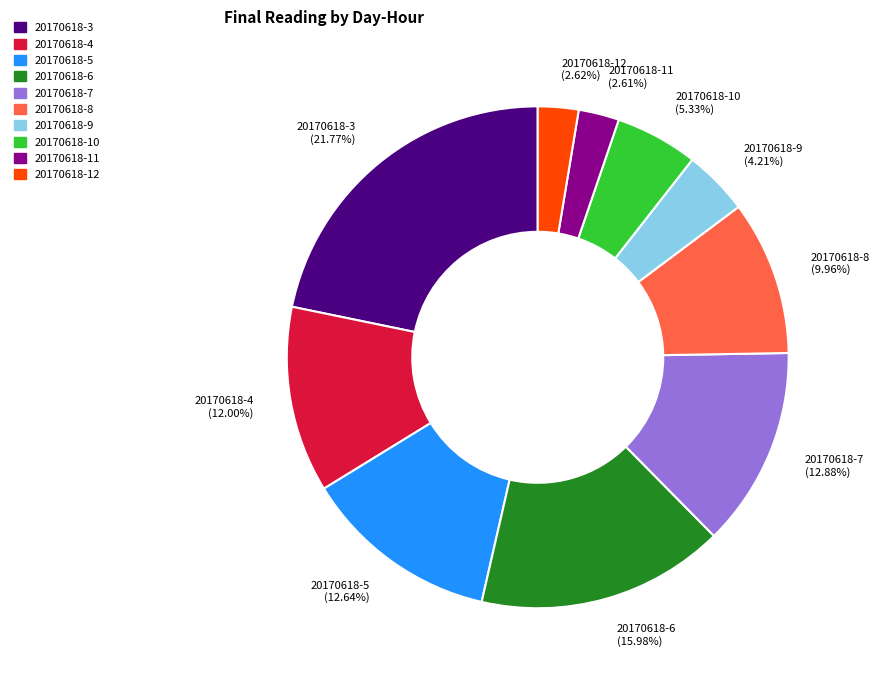

True or false: 20170618-3 accounts for 22% of the total.

True